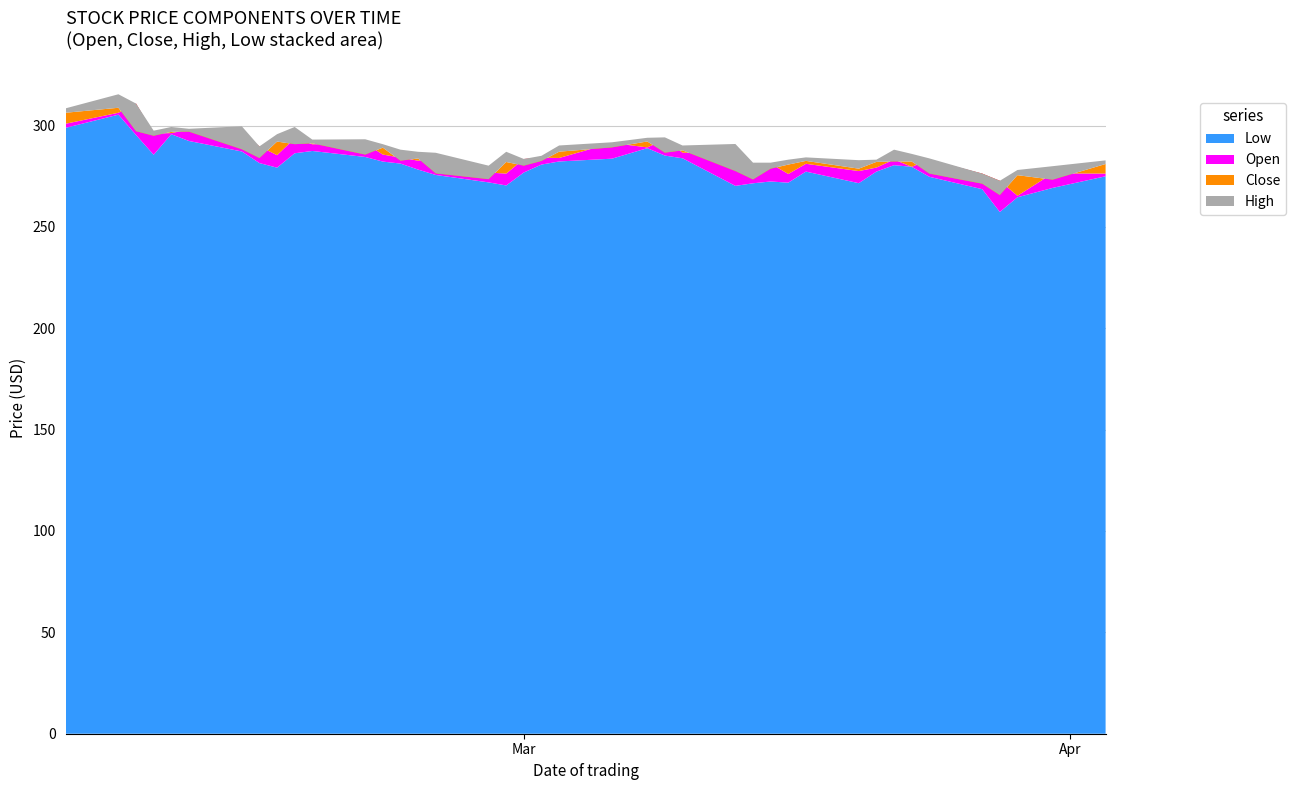

Reading left to right, what are all the values shown in this chart?

Close: 306.3	308.8	297.2	294.9	296.9	297.0	288.3	283.9	292.1	290.8	291.2	285.7	289.1	282.6	283.7	276.4	273.5	282.0	280.2	282.5	287.1	289.2	292.1	286.6	287.7	277.5	273.4	278.7	280.7	282.6	278.7	282.1	282.3	282.3	276.3	271.3	265.7	275.5	273.3	281.0
Open: 300.9	306.3	310.8	296.0	296.3	297.9	296.3	289.7	285.4	293.6	290.7	291.2	285.7	284.2	282.6	283.7	276.8	276.3	283.5	284.1	284.0	291.4	289.2	293.1	286.6	286.2	278.5	281.2	276.1	281.1	277.5	279.2	283.2	279.6	283.1	276.3	272.7	265.3	276.4	276.3
High: 308.5	315.4	310.8	297.4	299.3	298.4	299.6	289.7	295.7	299.3	293.1	293.2	290.8	288.1	287.0	286.6	280.2	287.0	283.5	285.1	290.1	291.7	293.9	294.1	290.1	290.9	281.7	281.7	283.1	284.3	282.9	283.1	288.1	286.0	283.8	276.3	272.7	278.1	279.9	282.8
Low: 298.8	305.4	295.3	285.6	295.7	292.4	287.2	281.5	279.2	286.3	287.4	284.5	282.2	281.2	278.3	275.6	271.9	270.4	276.8	280.7	282.3	283.6	288.8	285.2	283.8	270.2	271.5	272.4	271.8	277.3	271.6	277.3	280.4	279.6	274.7	268.6	257.3	264.6	269.2	275.0